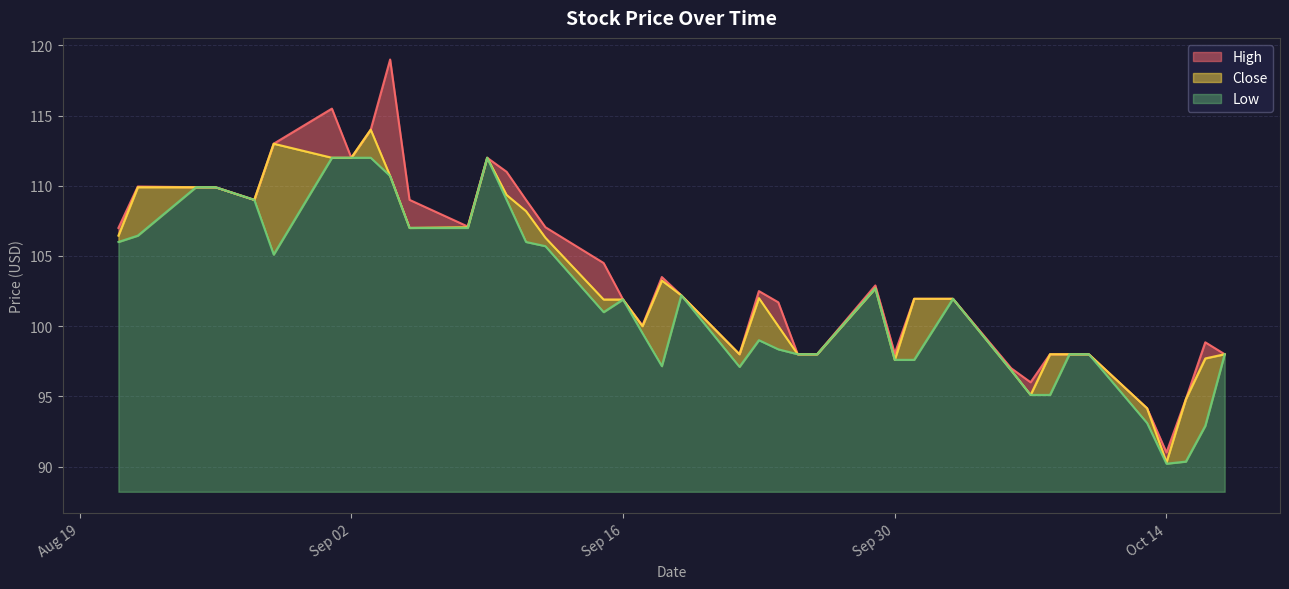

Reading left to right, extract all data points from this chart.

High: 107.0	109.9	109.9	109.9	109.0	113.0	115.5	112.0	114.0	119.0	109.0	107.1	112.0	111.0	109.0	107.1	104.5	101.9	100.1	103.5	102.2	98.0	102.5	101.7	98.0	98.0	102.9	98.1	101.9	101.9	97.0	96.0	98.0	98.0	98.0	94.2	91.0	94.8	98.8	98.0
Close: 106.4	109.9	109.9	109.9	109.0	113.0	112.0	112.0	114.0	110.7	107.0	107.1	112.0	109.3	108.2	106.3	101.9	101.9	100.0	103.2	102.2	98.0	102.0	100.0	98.0	98.0	102.7	97.6	101.9	101.9	96.8	95.1	98.0	98.0	98.0	94.2	90.3	94.8	97.7	98.0
Low: 106.0	106.4	109.9	109.9	109.0	105.1	112.0	112.0	112.0	110.7	107.0	107.0	112.0	109.0	106.0	105.7	101.0	101.9	99.5	97.2	102.2	97.1	99.0	98.3	98.0	98.0	102.7	97.6	97.6	101.9	96.8	95.1	95.1	98.0	98.0	93.1	90.2	90.3	92.9	98.0